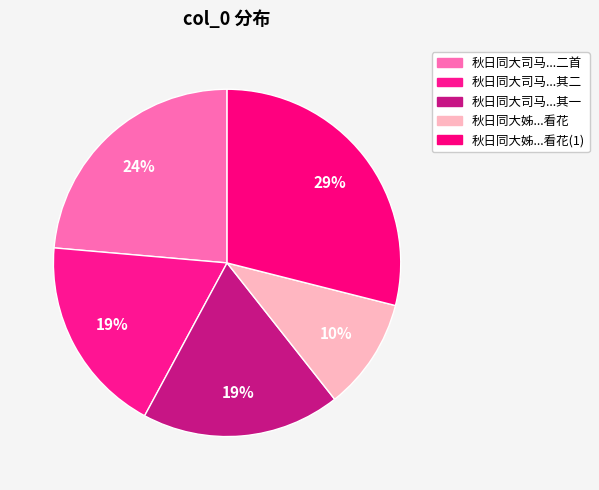

How many slices are in this pie chart?

5